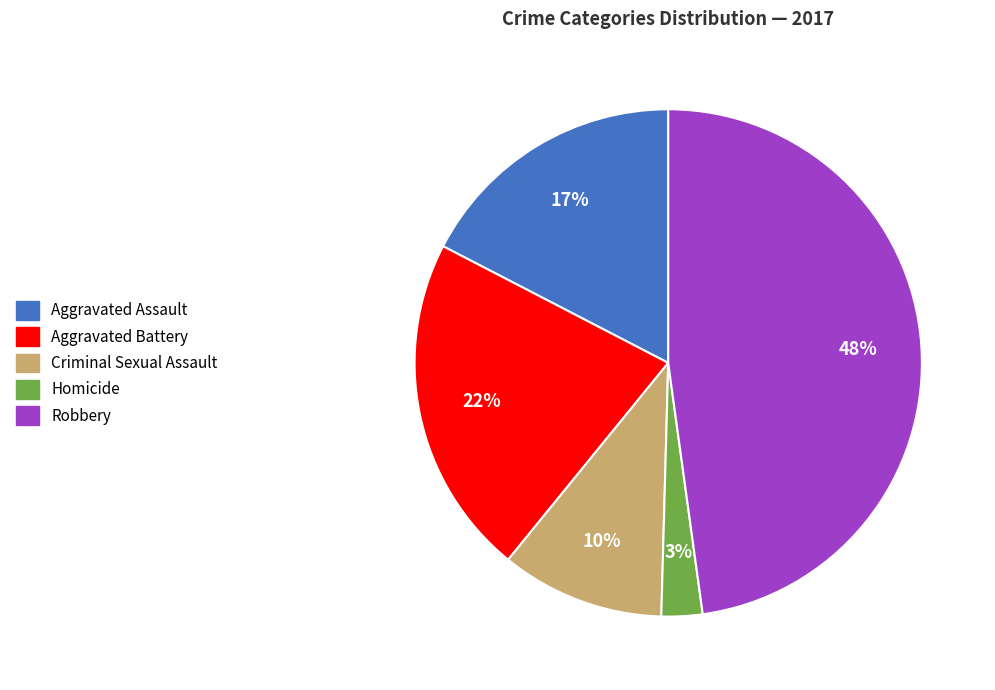

Rank the categories by value from lowest to highest.

Homicide, Criminal Sexual Assault, Aggravated Assault, Aggravated Battery, Robbery